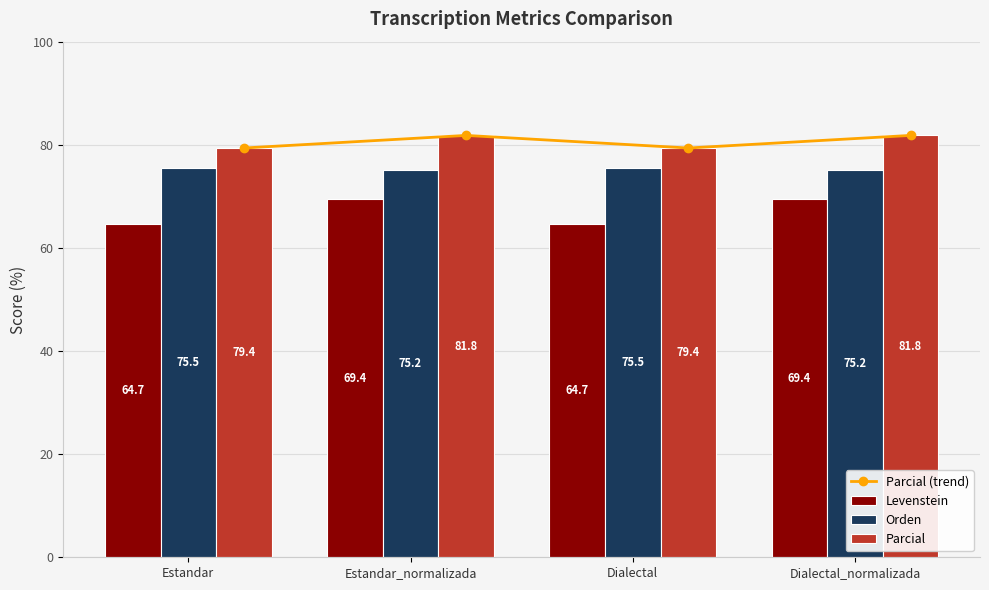

What is the value of the Orden bar at the 2nd from the left?

75.2